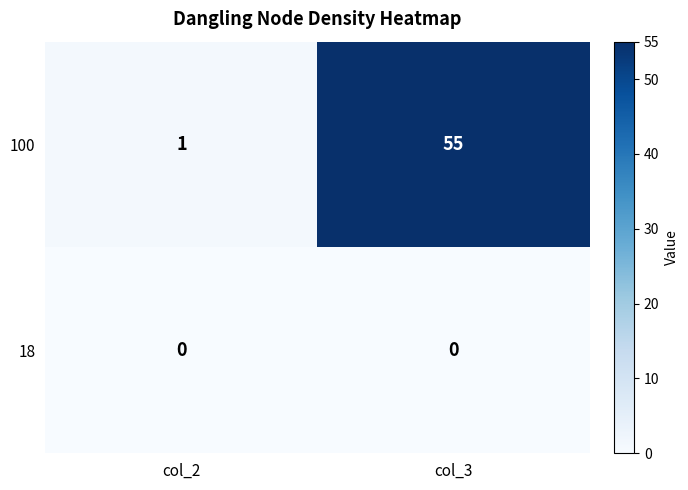

True or false: 18 has a value of 0 at col_3.

True